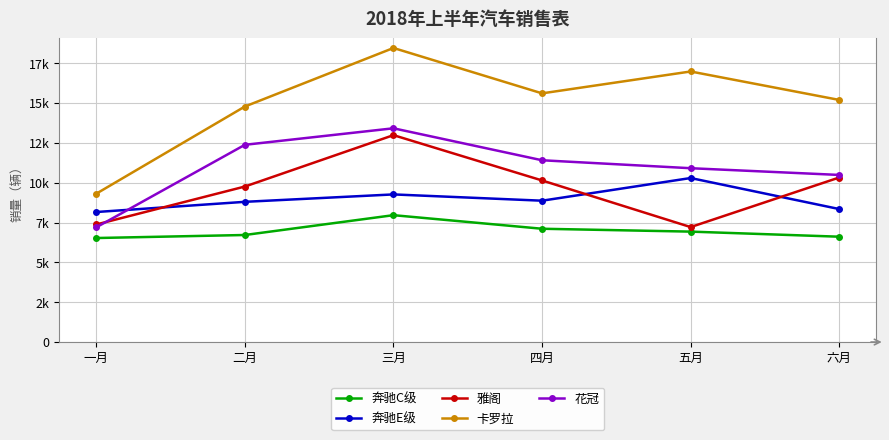

What is the sum of the 花冠 values at 六月 and 三月?

23895